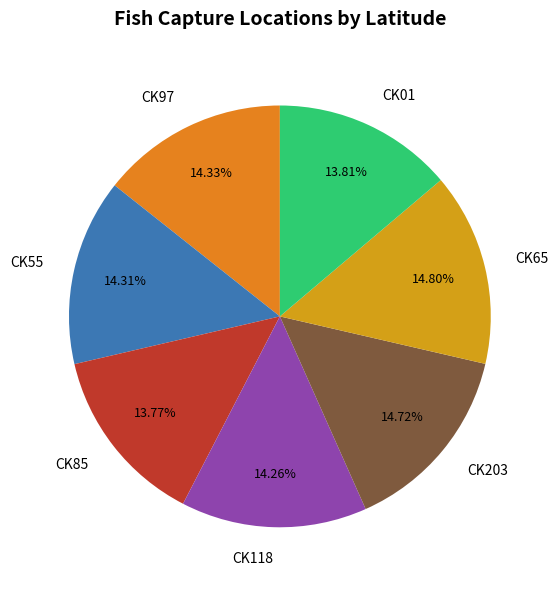

To the nearest percent, what portion does CK97 represent?

14%